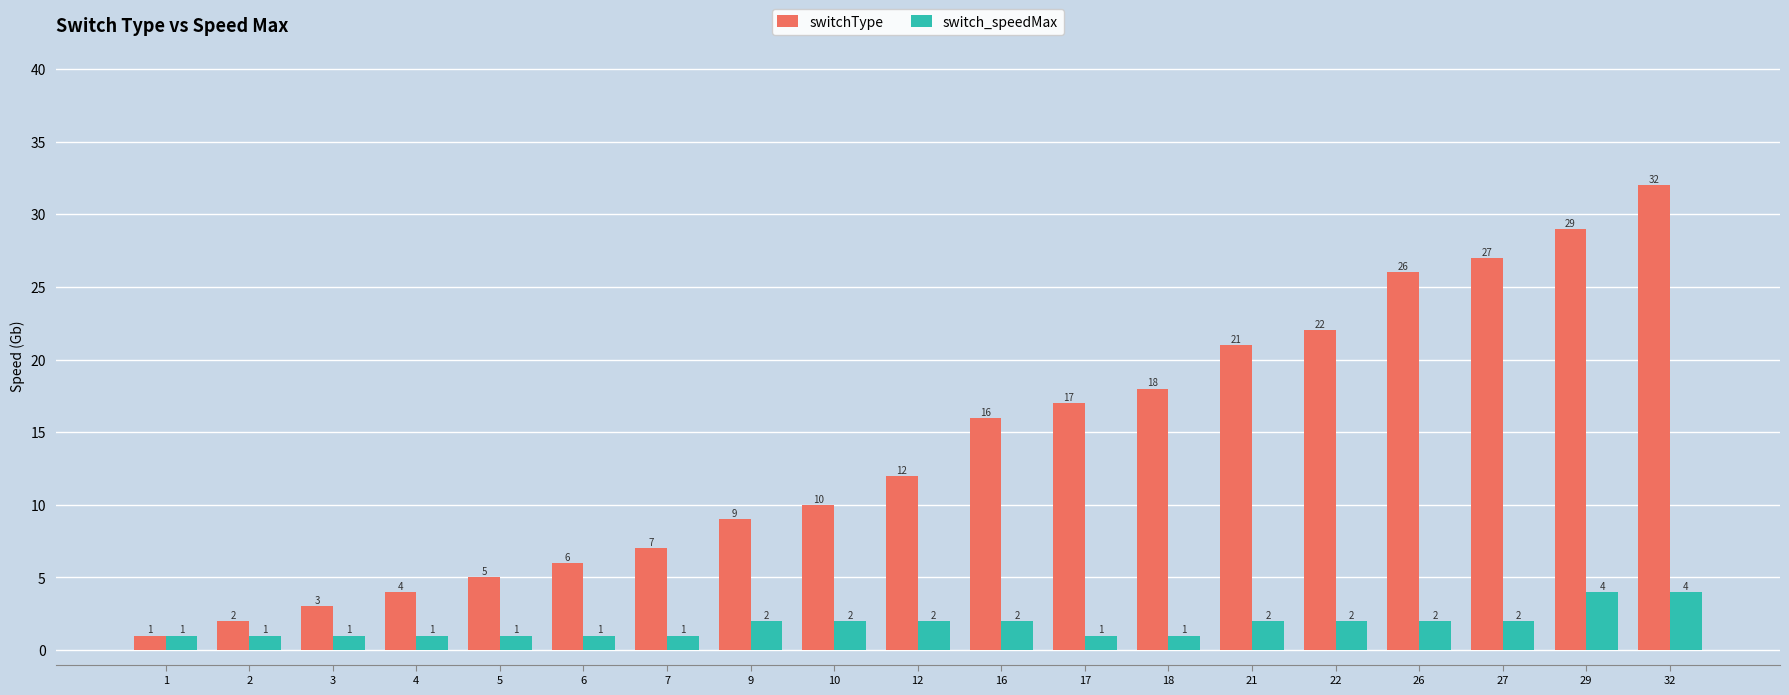

What is the greatest value displayed?

32